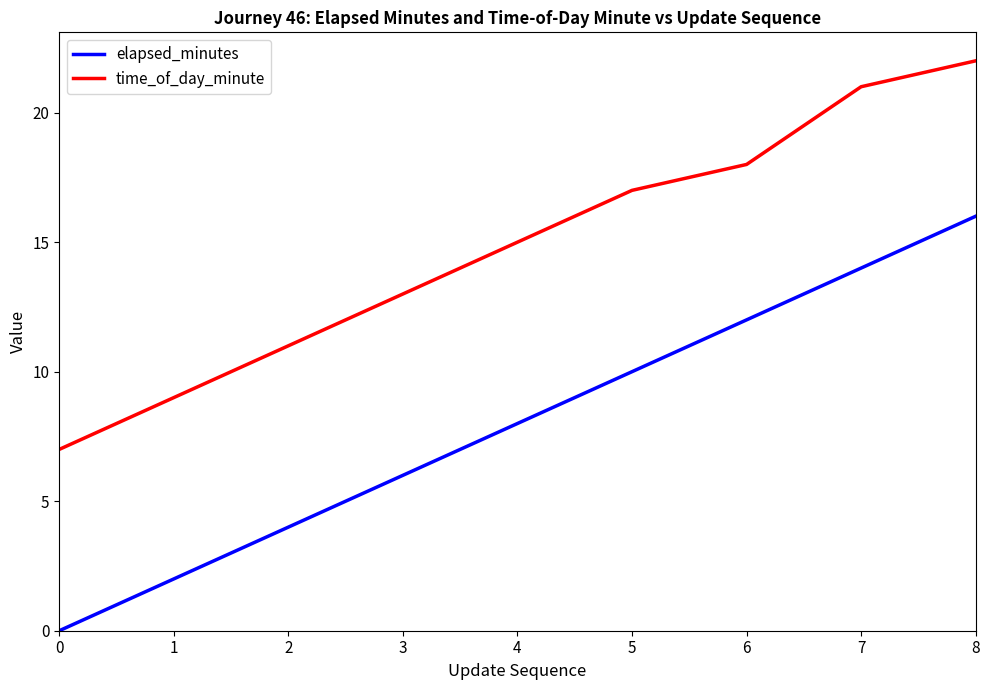

At 5, list the series in order from largest to smallest.

time_of_day_minute, elapsed_minutes